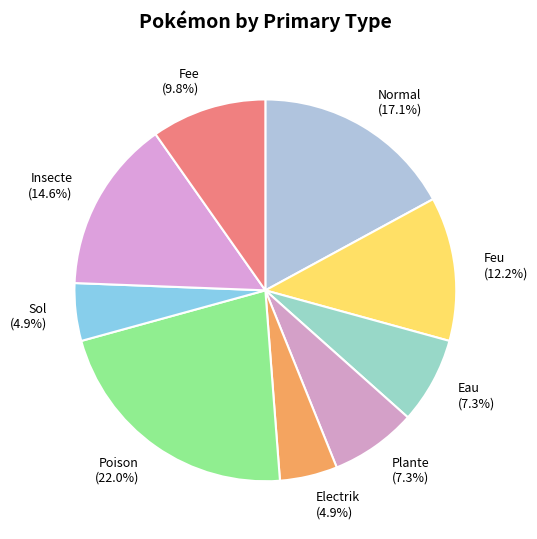

Which has a higher value, Eau or Feu?

Feu